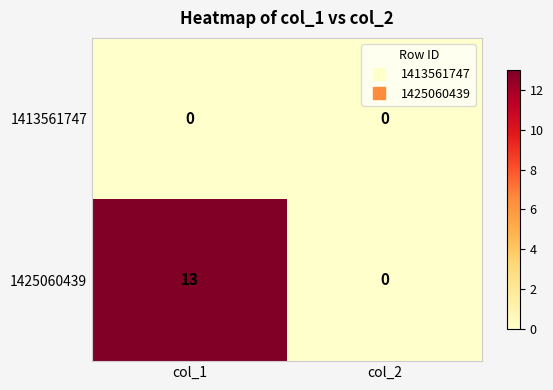

Which series has the widest spread of values?

1425060439